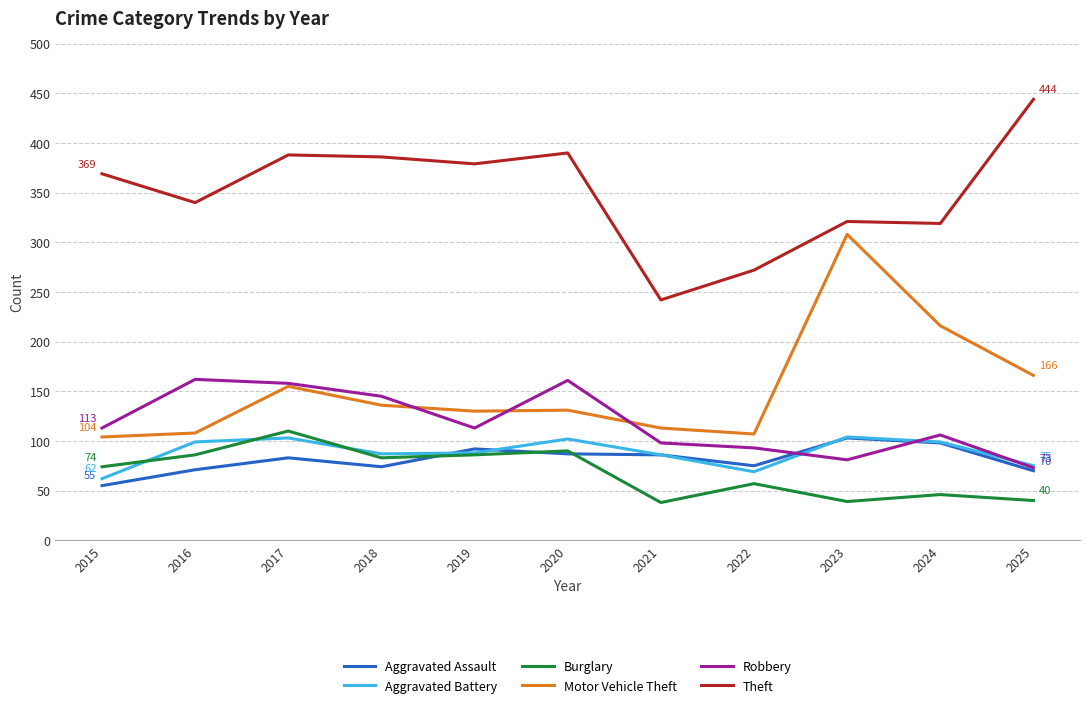

Is the value of Motor Vehicle Theft at 2021 greater than the value of Aggravated Assault at 2019?

Yes